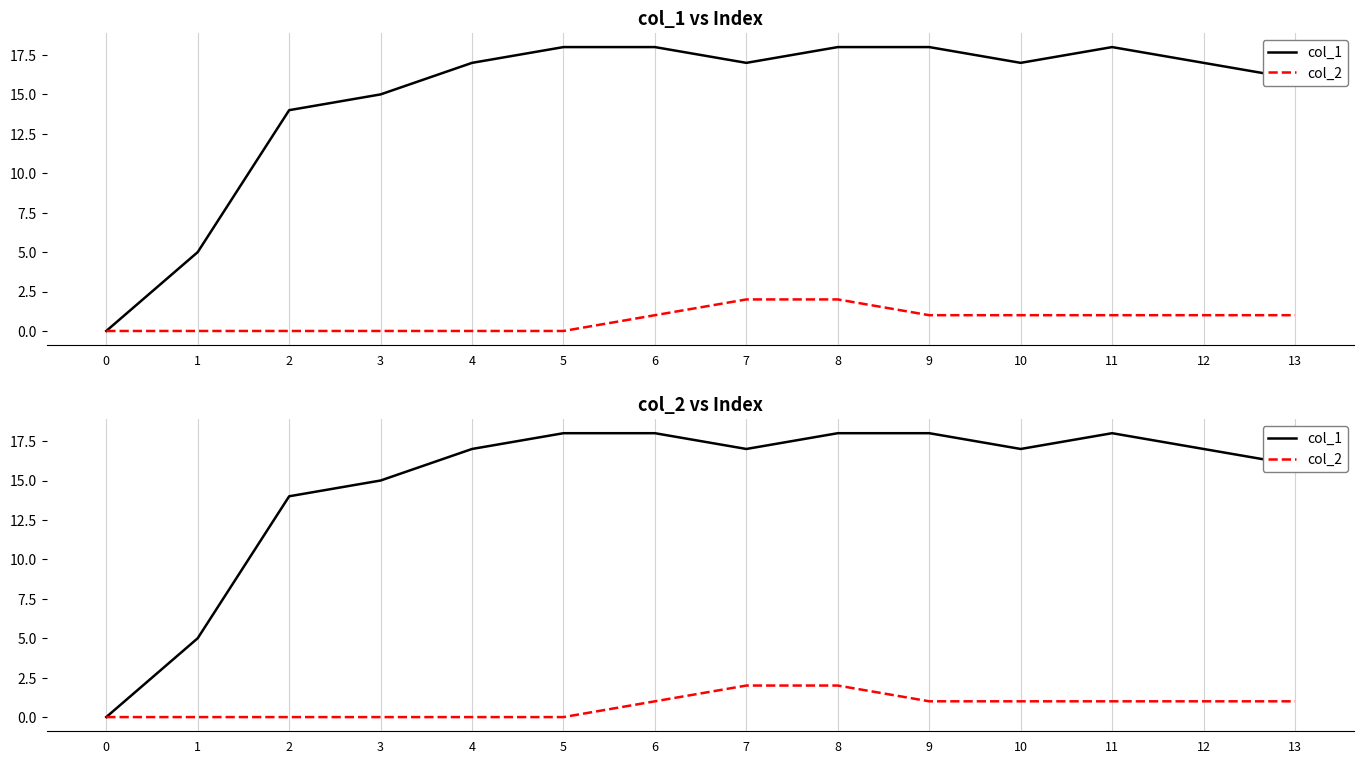

Reading left to right, transcribe all the data shown in this chart.

col_1: 0	5	14	15	17	18	18	17	18	18	17	18	17	16
col_2: 0	0	0	0	0	0	1	2	2	1	1	1	1	1